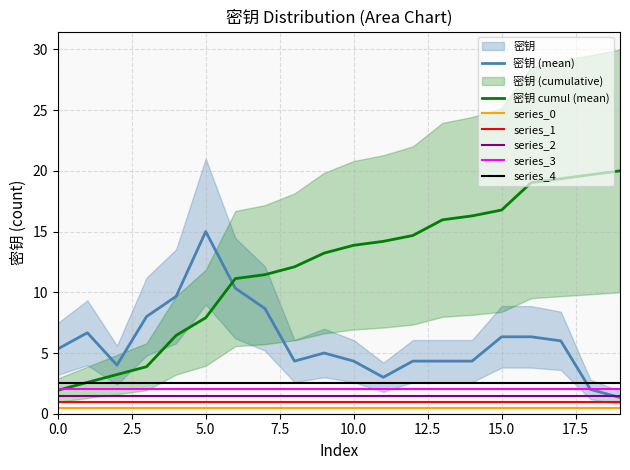

The series_0 series shows 0.5 at 15.0. True or false?

True